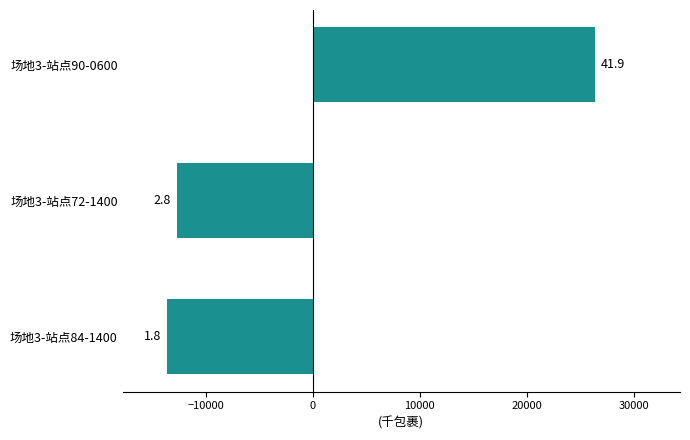

Does the chart contain any negative values?

Yes